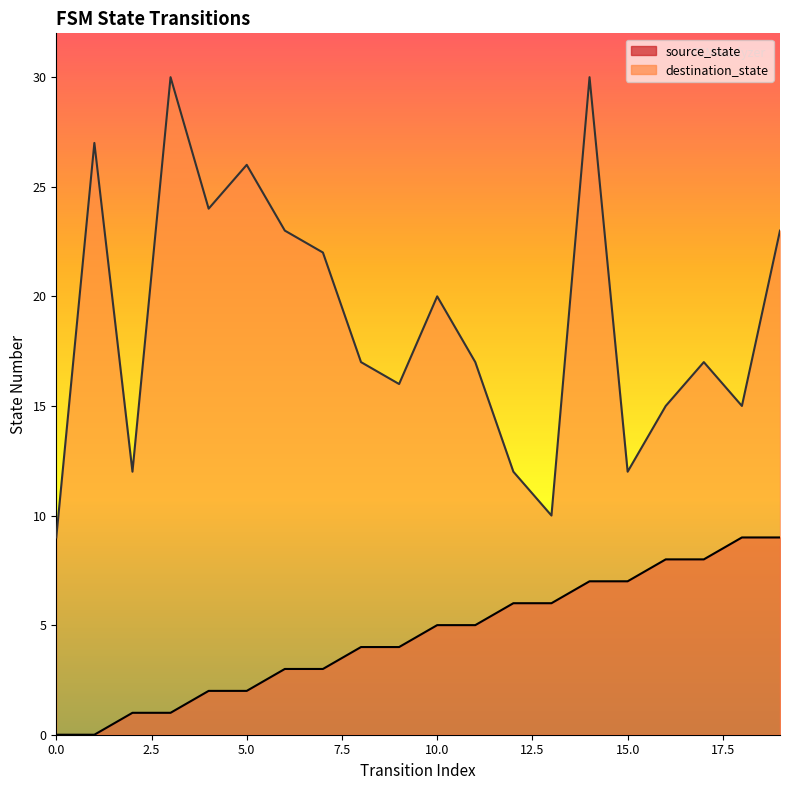

What is the value of the destination_state point at the 20th from the left?

23